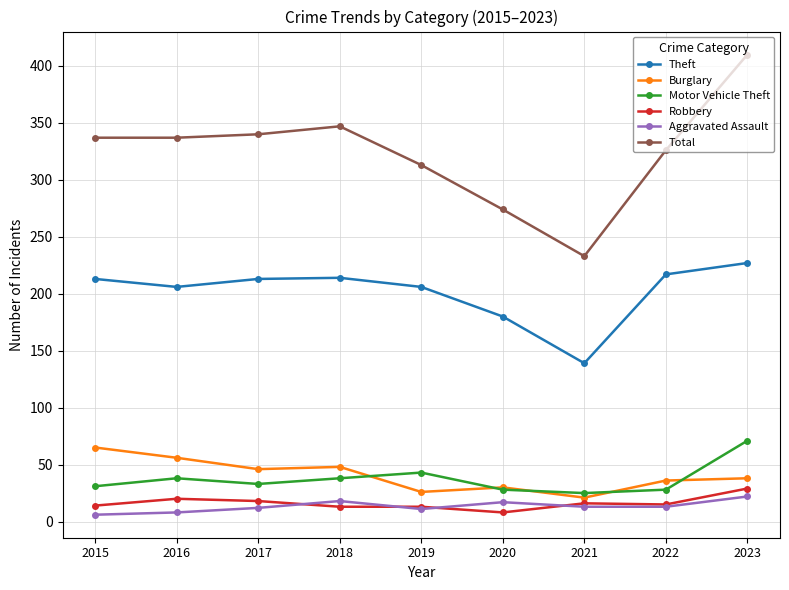

What is the total value across all series at 2022?

635